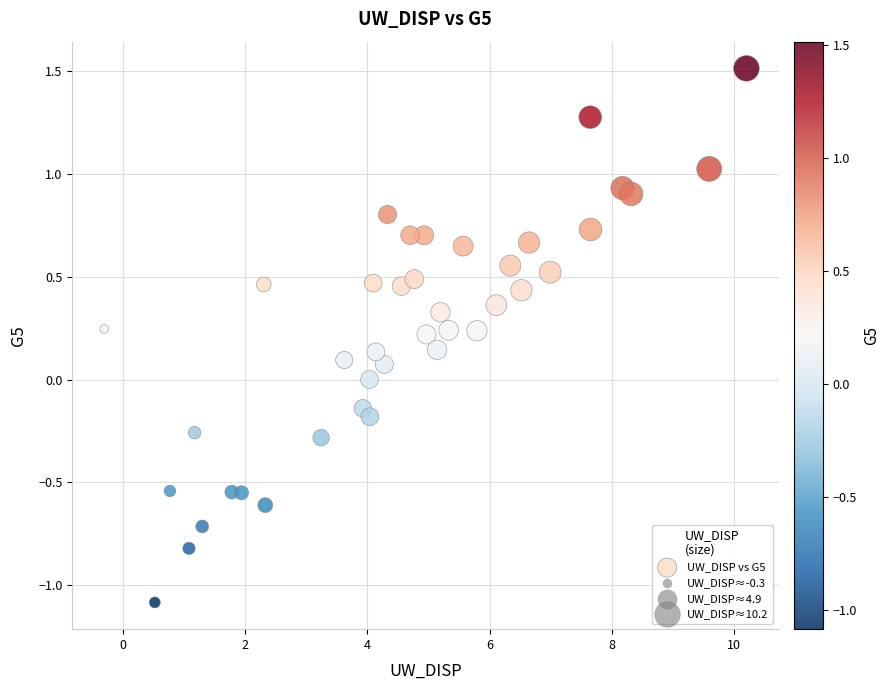

What is the range of Y values (max minus min)?

2.6